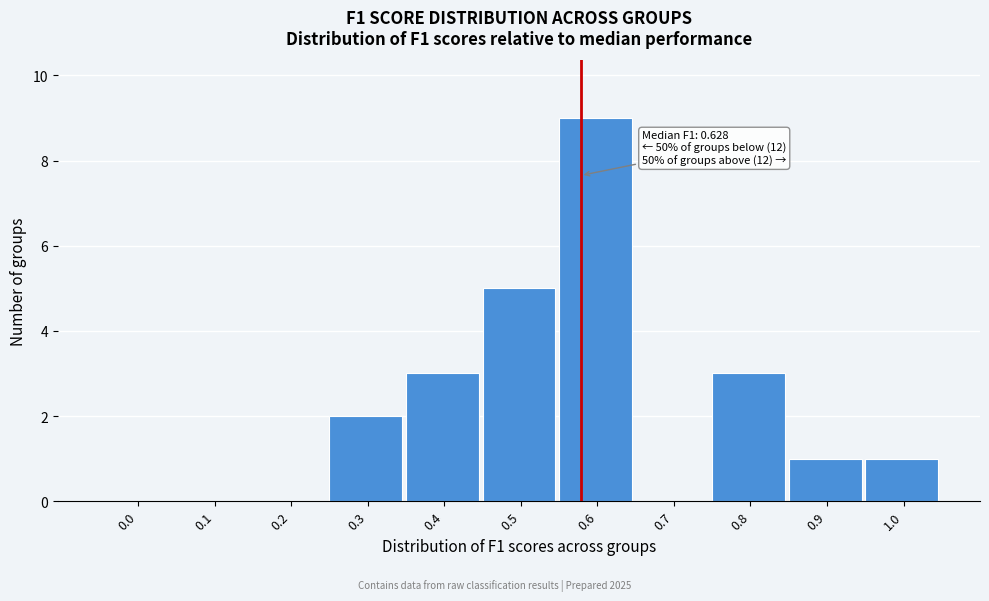

Reading left to right, what are all the values shown in this chart?

0.0=0	0.1=0	0.2=0	0.3=2	0.4=3	0.5=5	0.6=9	0.7=0	0.8=3	0.9=1	1.0=1